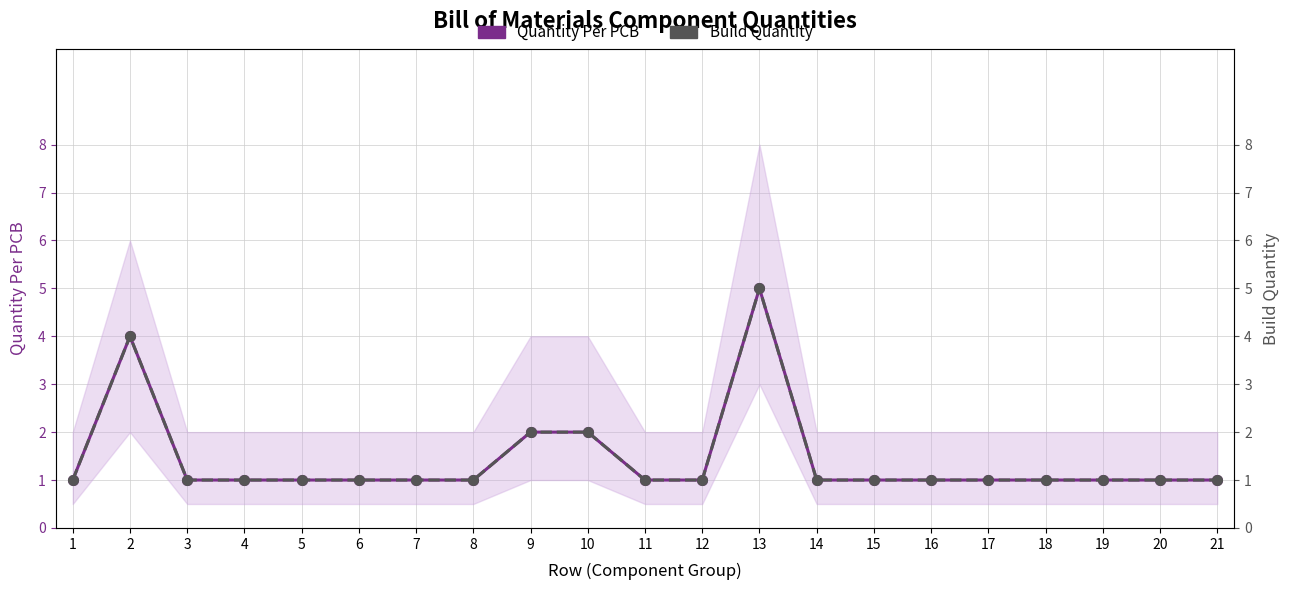

Which series has the widest spread of values?

Quantity Per PCB